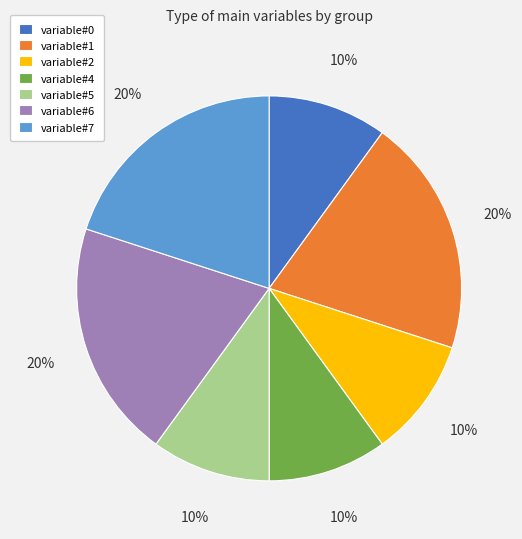

Which has a higher value, variable#6 or variable#0?

variable#6